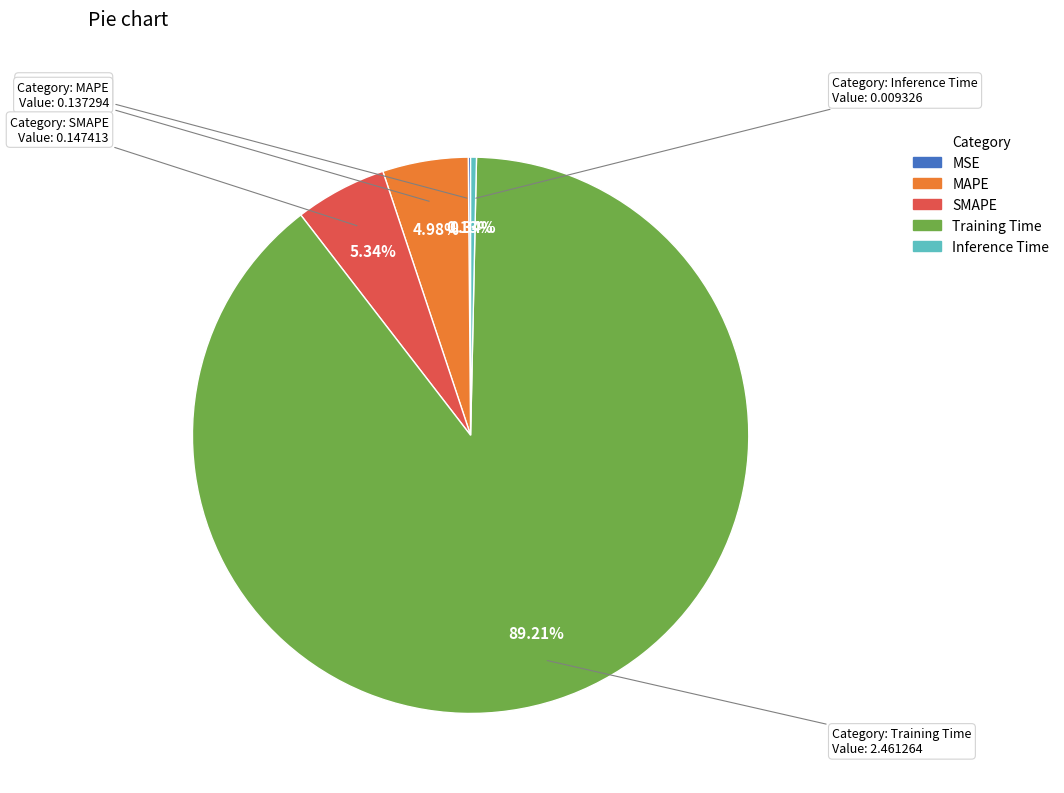

Between SMAPE and Inference Time, which is larger?

SMAPE